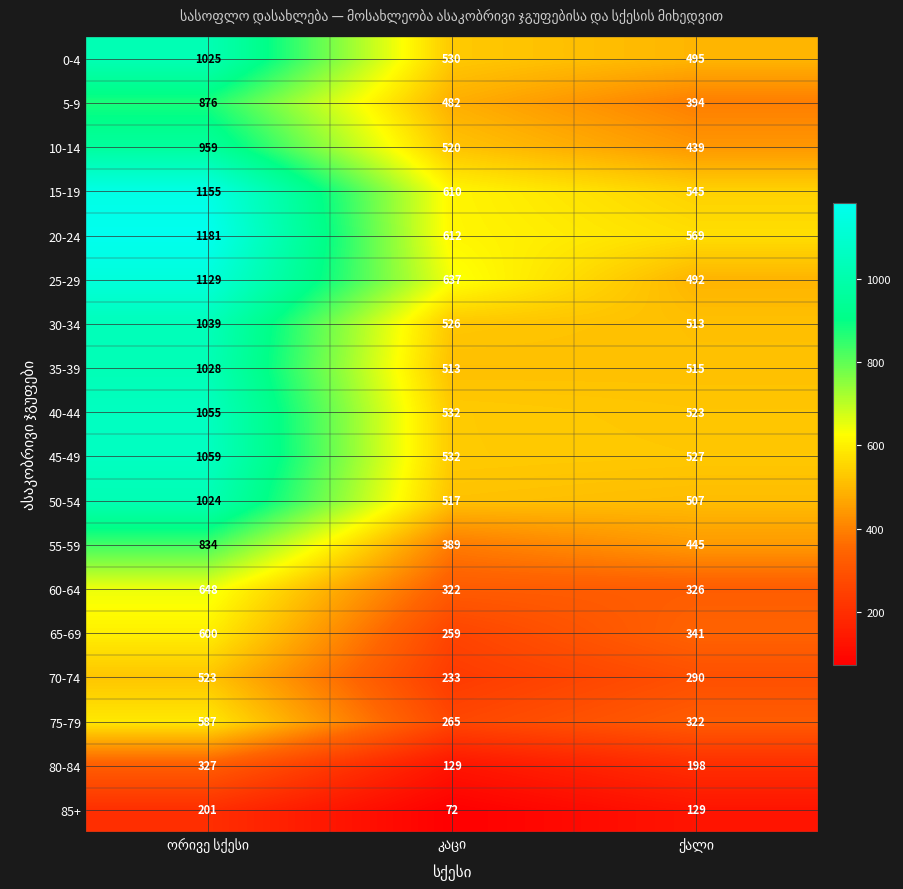

At how many categories does at least one series exceed 463?

3